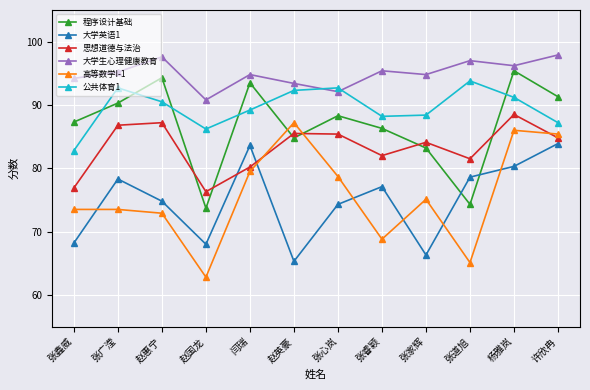

What is the spread (max minus min) of values at 许欣冉?

14.0